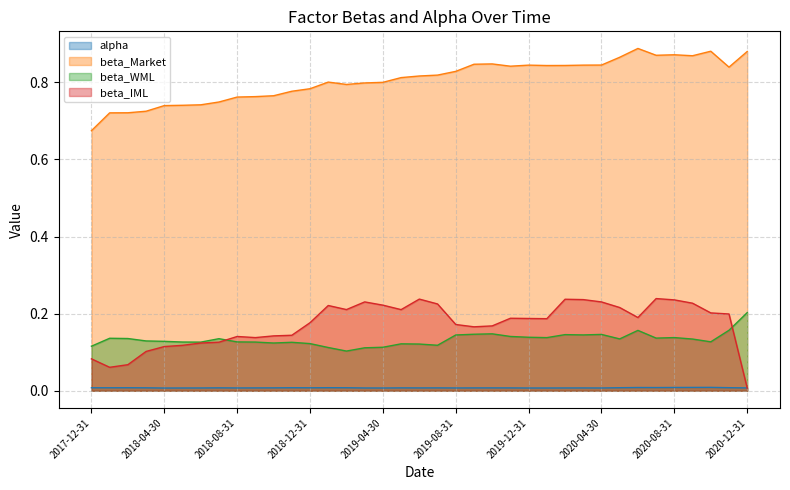

Between 2019-05-31 and 2019-07-31, which series saw the biggest shift?

beta_IML